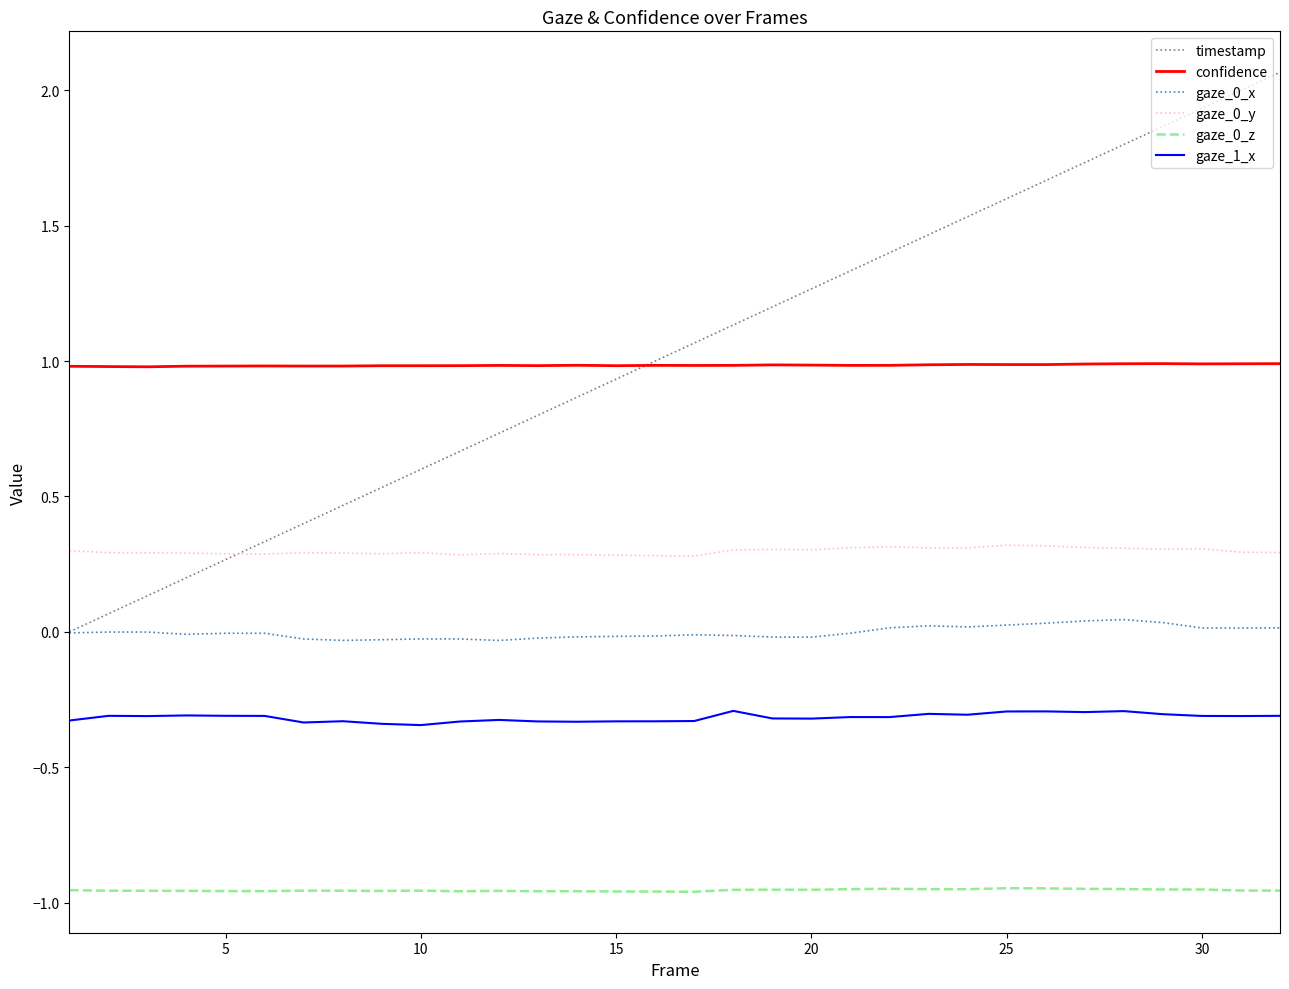

Which series has the largest range (max minus min)?

timestamp